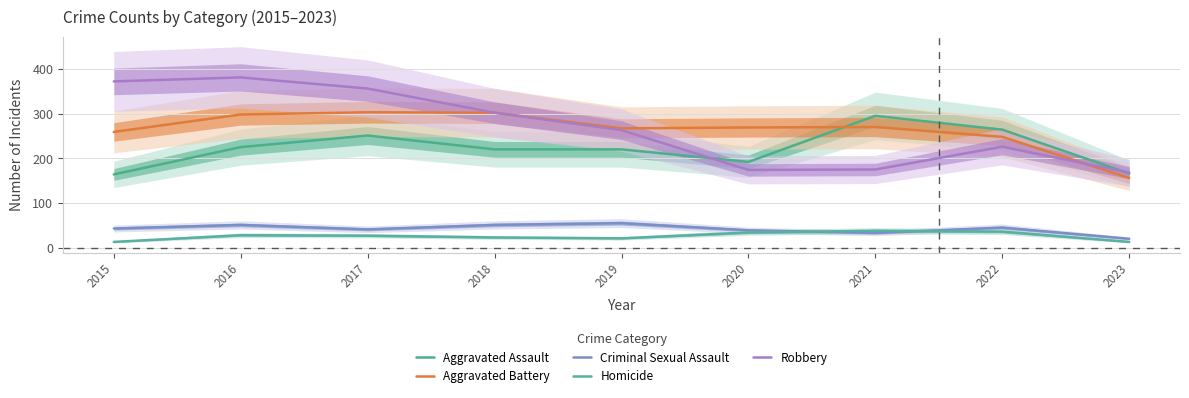

True or false: Aggravated Assault and Criminal Sexual Assault intersect in this chart.

False